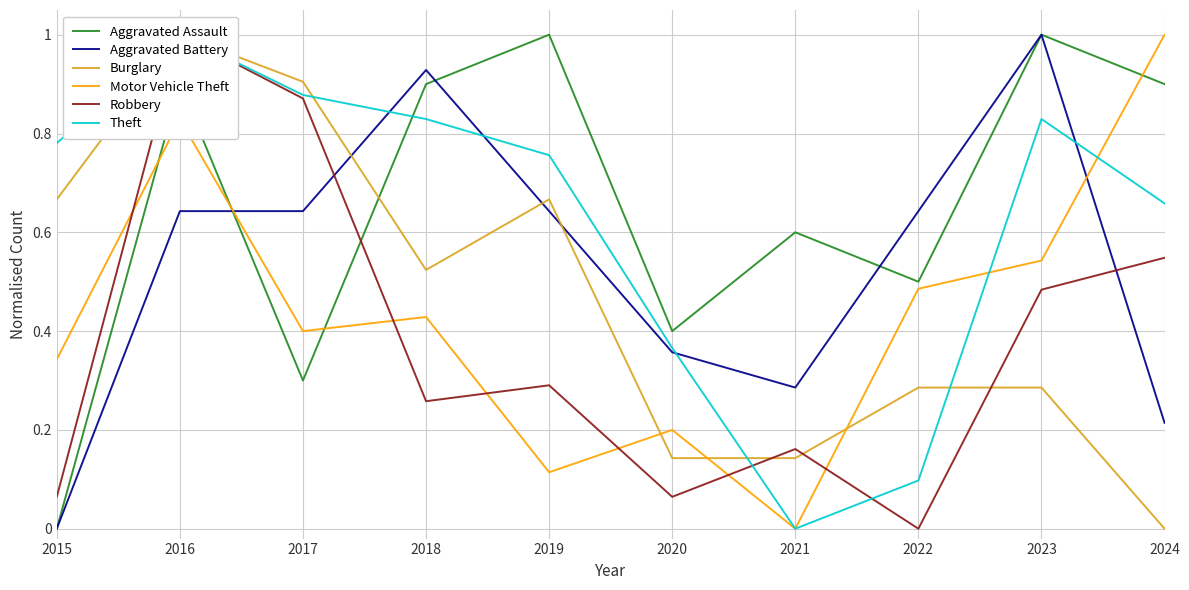

At 2017, list the series in order from largest to smallest.

Burglary, Theft, Robbery, Aggravated Battery, Motor Vehicle Theft, Aggravated Assault